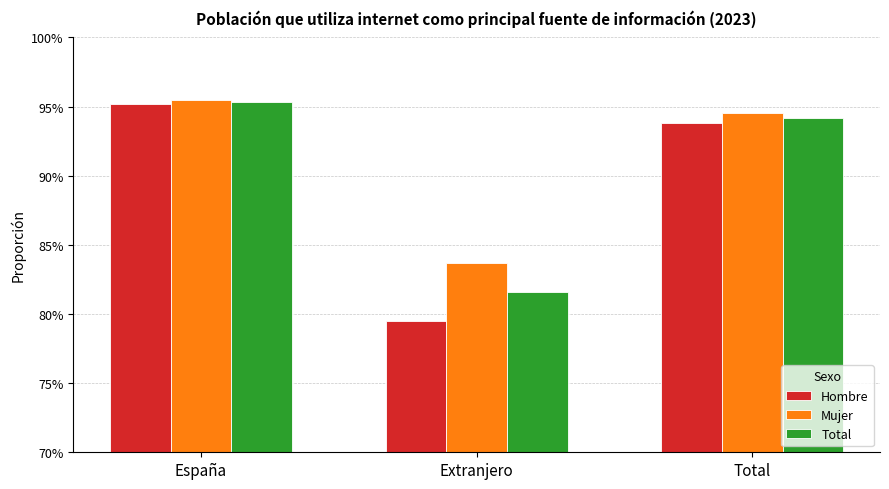

Count the Total values in the range 0 to 1.

3